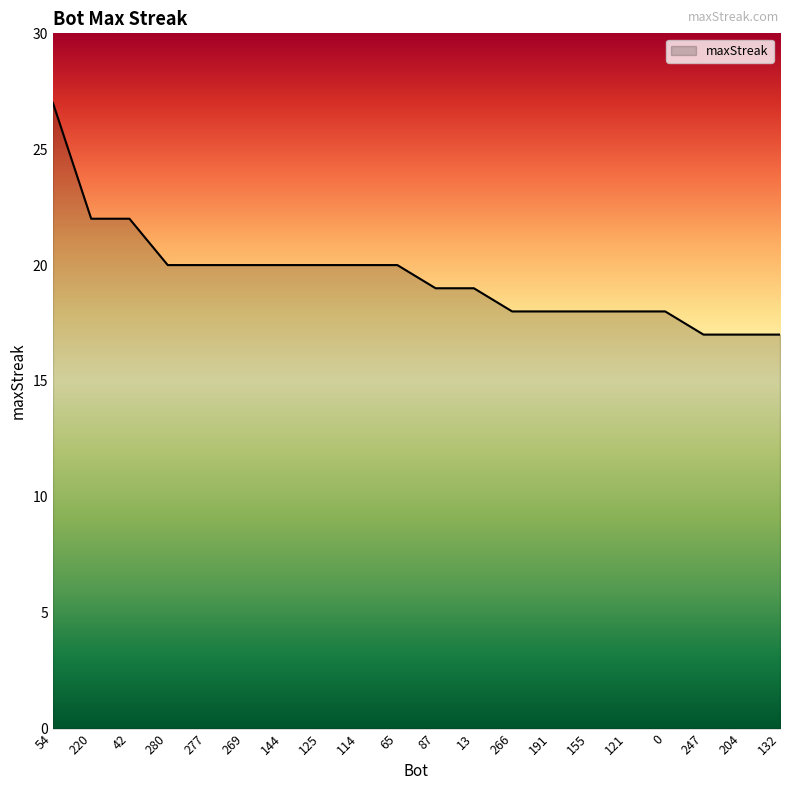

What is the maximum value shown in the chart?

27